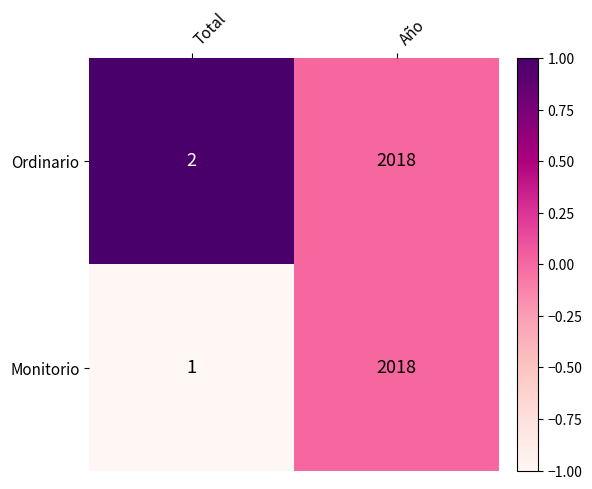

Rank the categories by Monitorio value from highest to lowest.

Año, Total